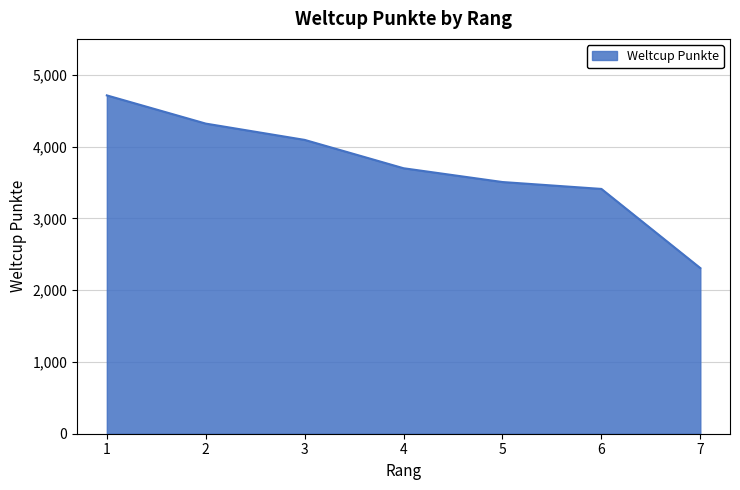

True or false: there are more than 2 points higher than both neighbors.

False